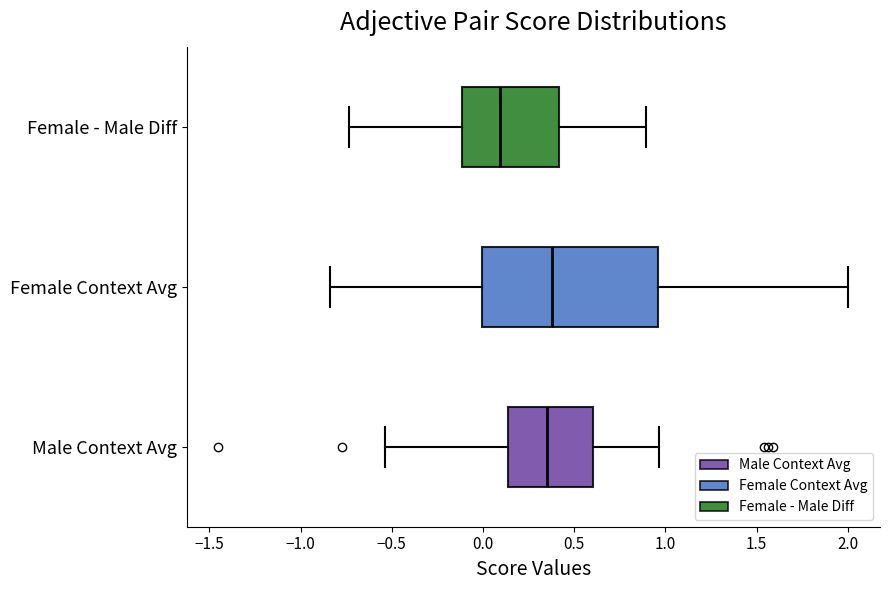

Reading bottom to top, read every box against the x-axis: the position of its median line, the range the box covers, and the ends of its whiskers. The values are not printed on the chart, so give them approximately, as read against the axis.

Male Context Avg: median 0.35, box 0.15 to 0.60, whiskers -0.55 to 0.95
Female Context Avg: median 0.40, box 0.00 to 0.95, whiskers -0.85 to 2.00
Female - Male Diff: median 0.10, box -0.10 to 0.40, whiskers -0.75 to 0.90